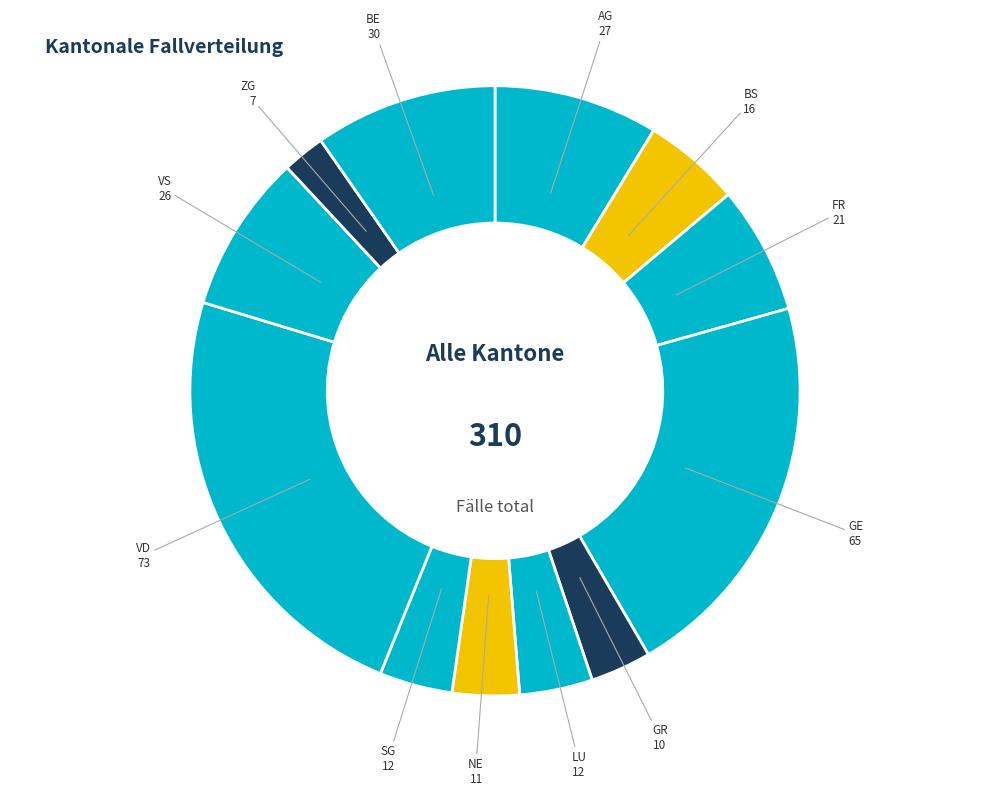

Count the number of slices in the pie.

12